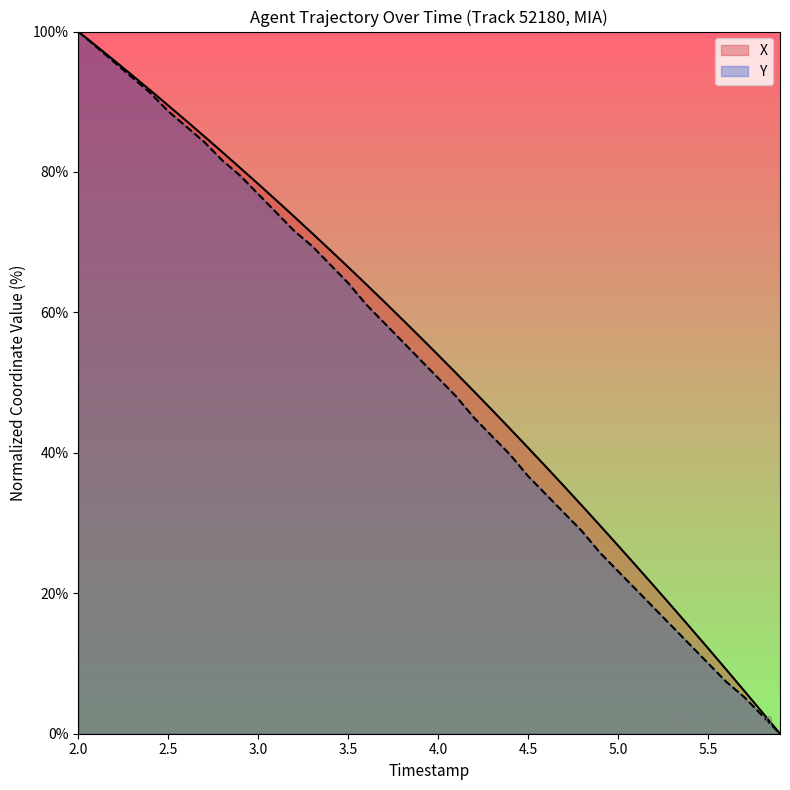

How many data points in Y are less than 53?

20